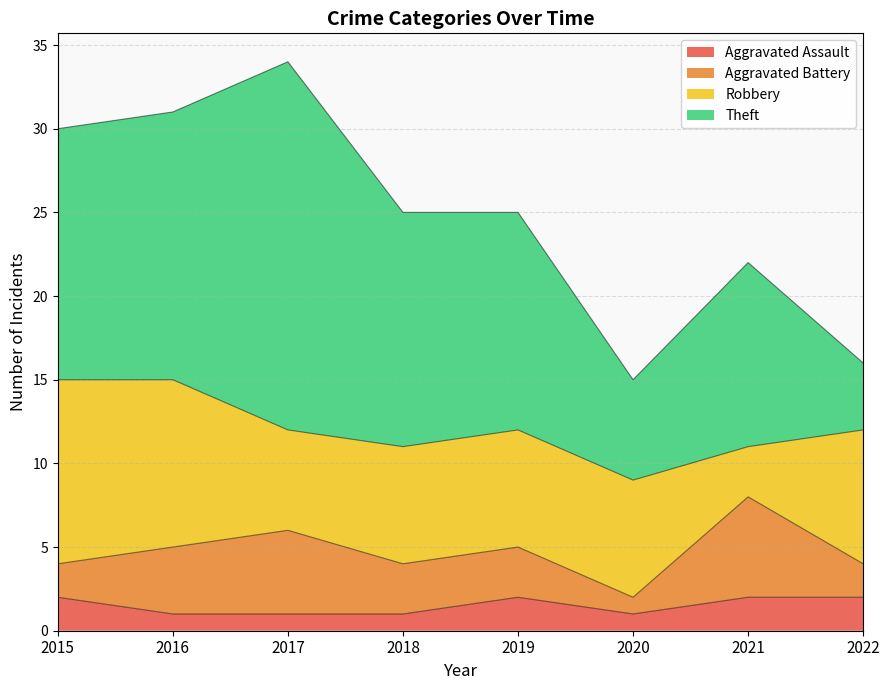

Which series changed the most between 2021 and 2022?

Theft